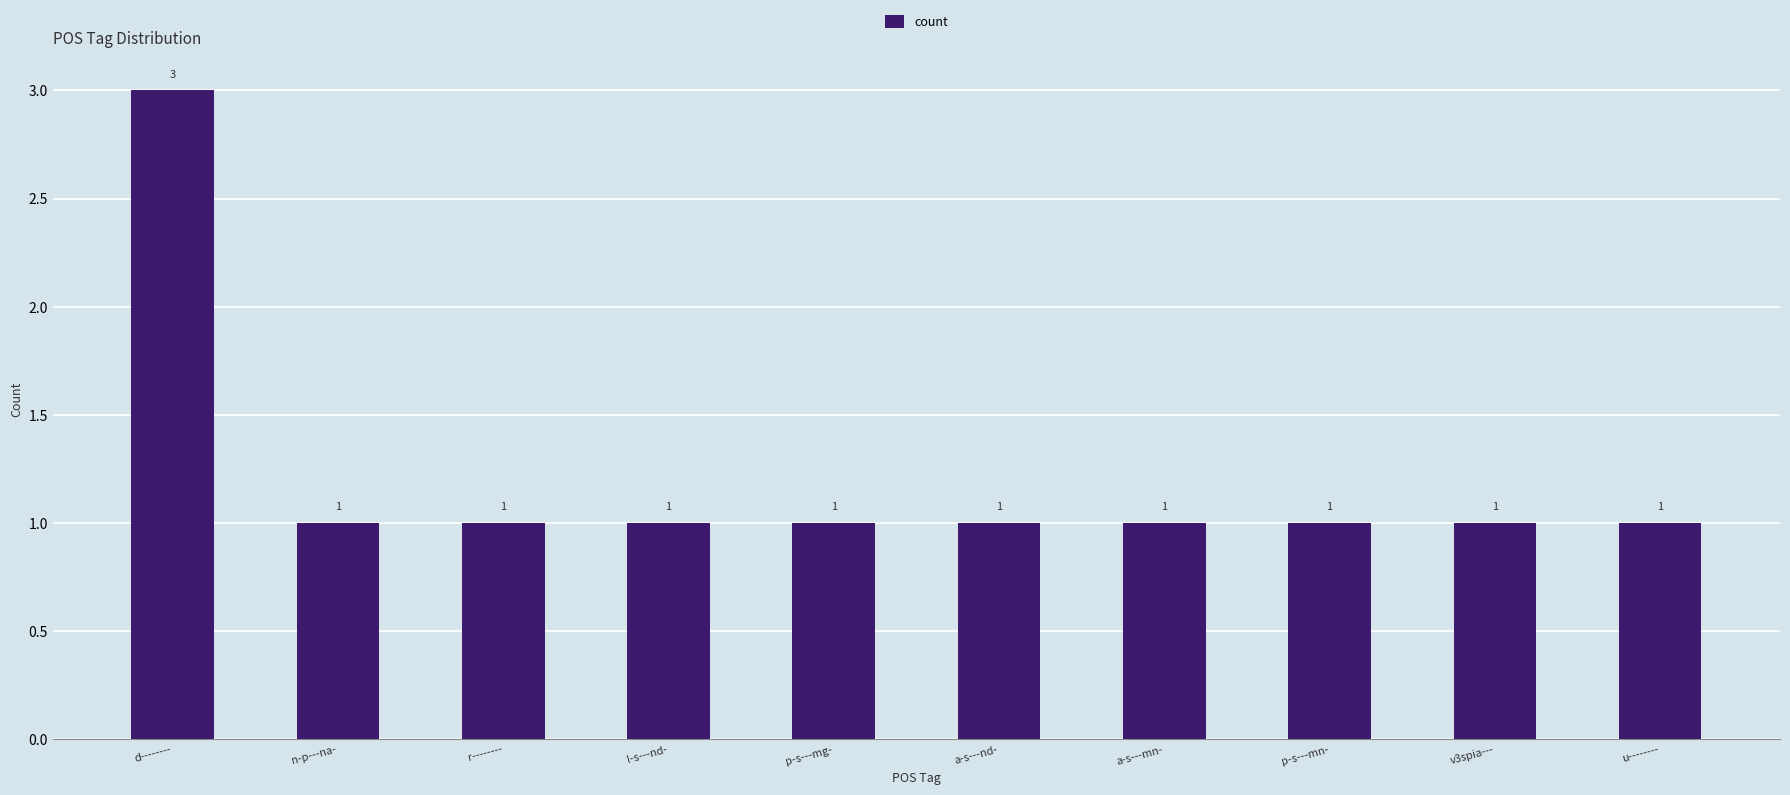

Approximately how many times larger is the value at a-s---mn- compared to l-s---nd-?

1.0